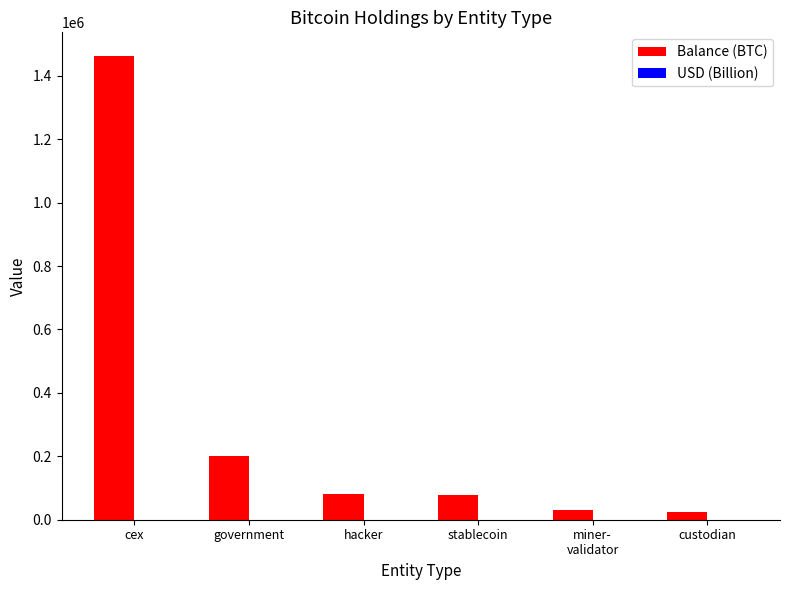

At which label does Balance (BTC) first exceed 79957?

cex